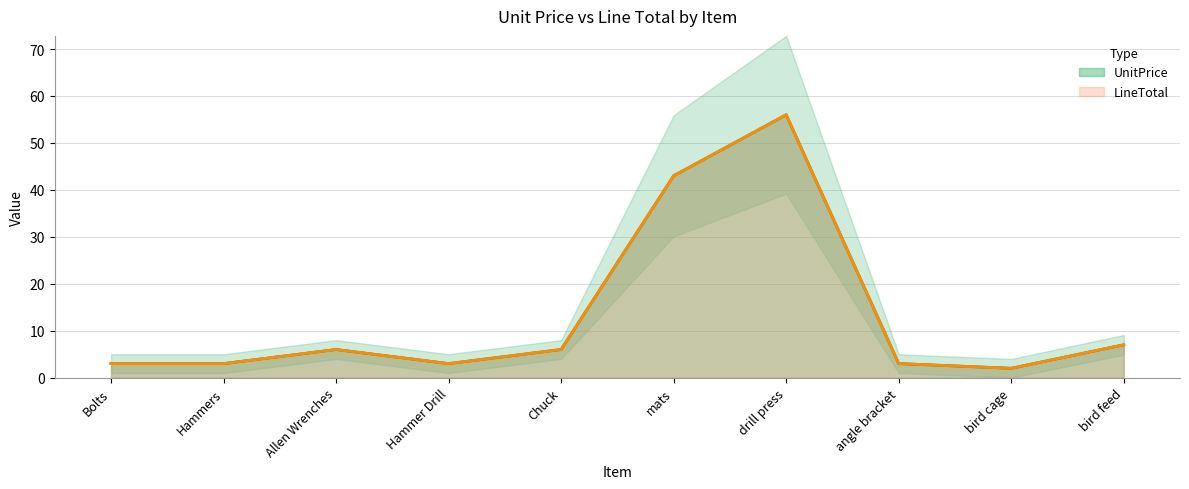

How many interior local peaks does the UnitPrice series have?

2